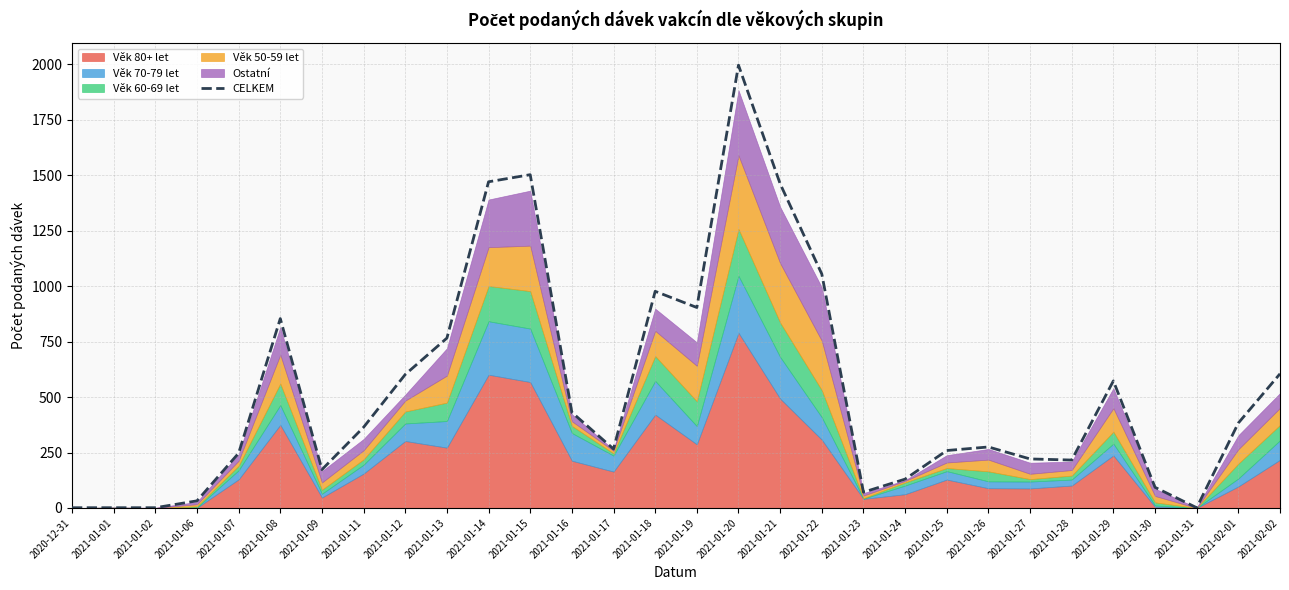

Between 2021-01-12 and 2021-01-01, which is larger?

2021-01-12